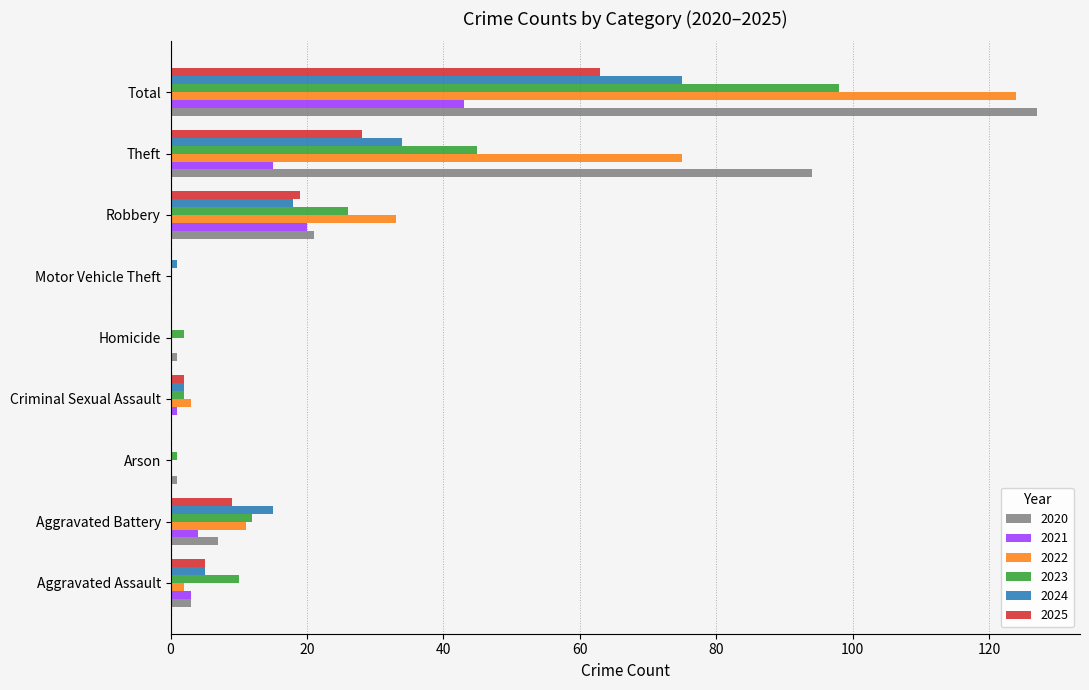

What is the maximum value shown in the chart?

127